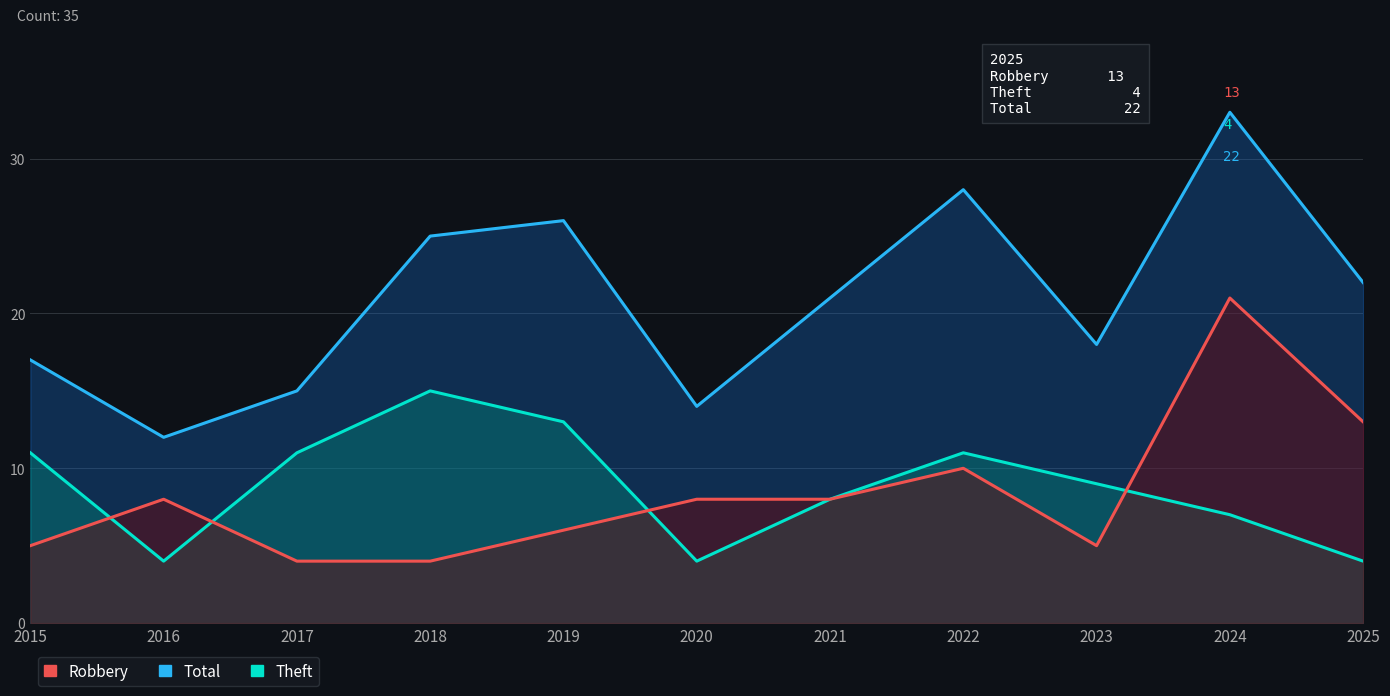

What is the average value of the Theft series?

9